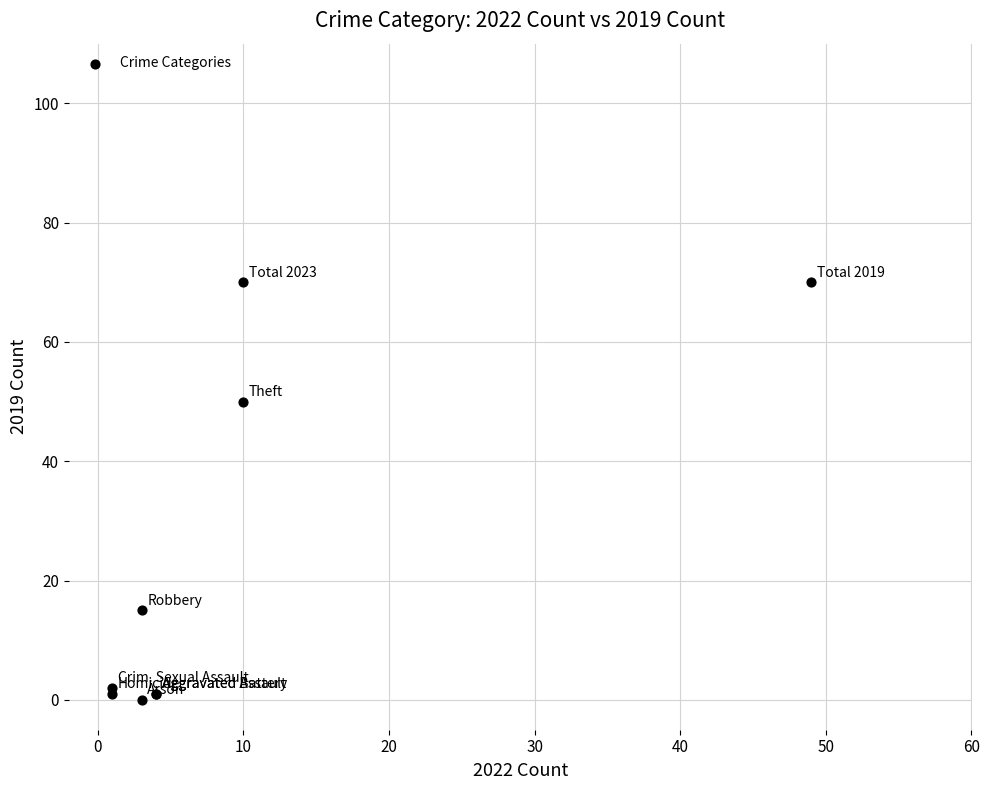

What Y value in the scatter plot is closest to 35?

50